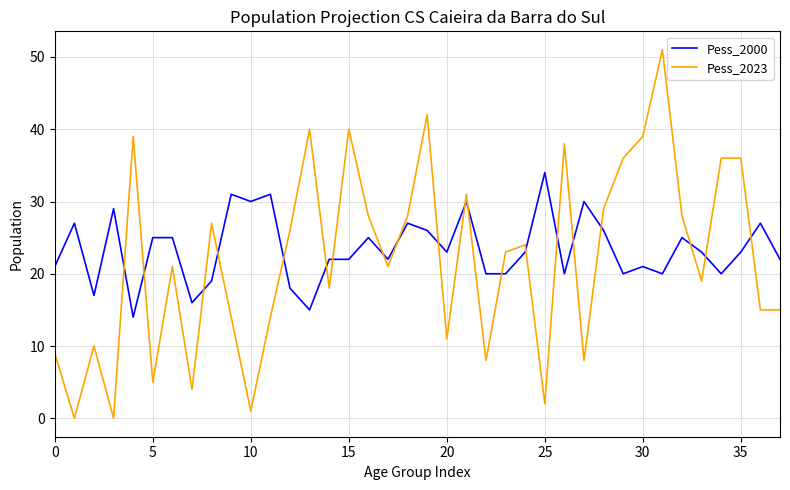

What is the difference between the maximum and minimum values in the Pess_2000 series?

20